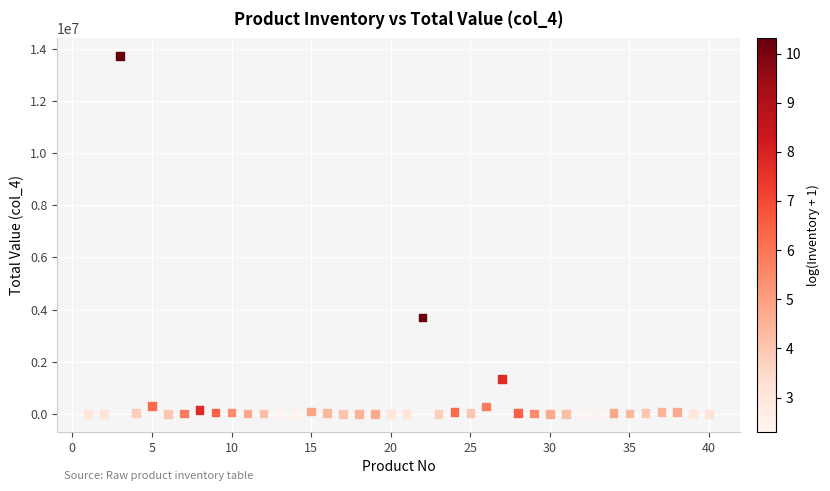

What is the range of Y values (max minus min)?

13702365.0